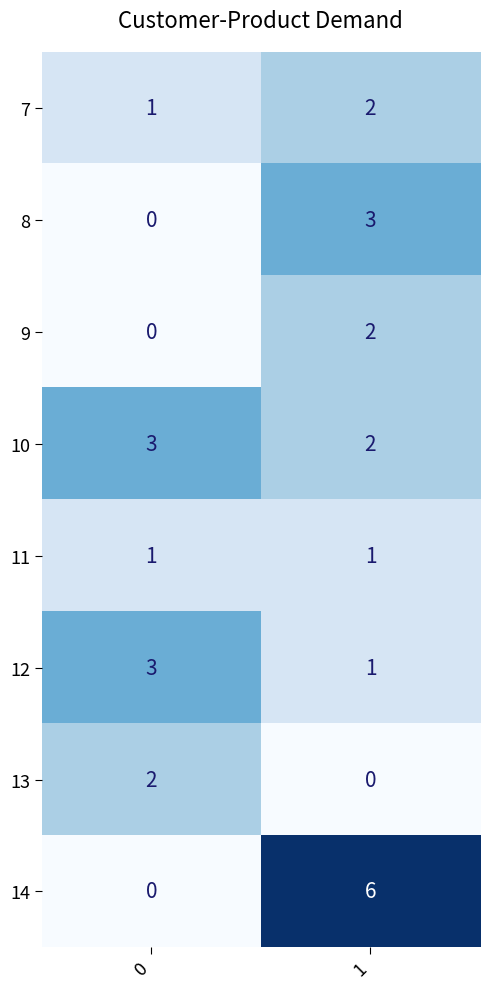

True or false: 9 has a value of 1 at 0.

False